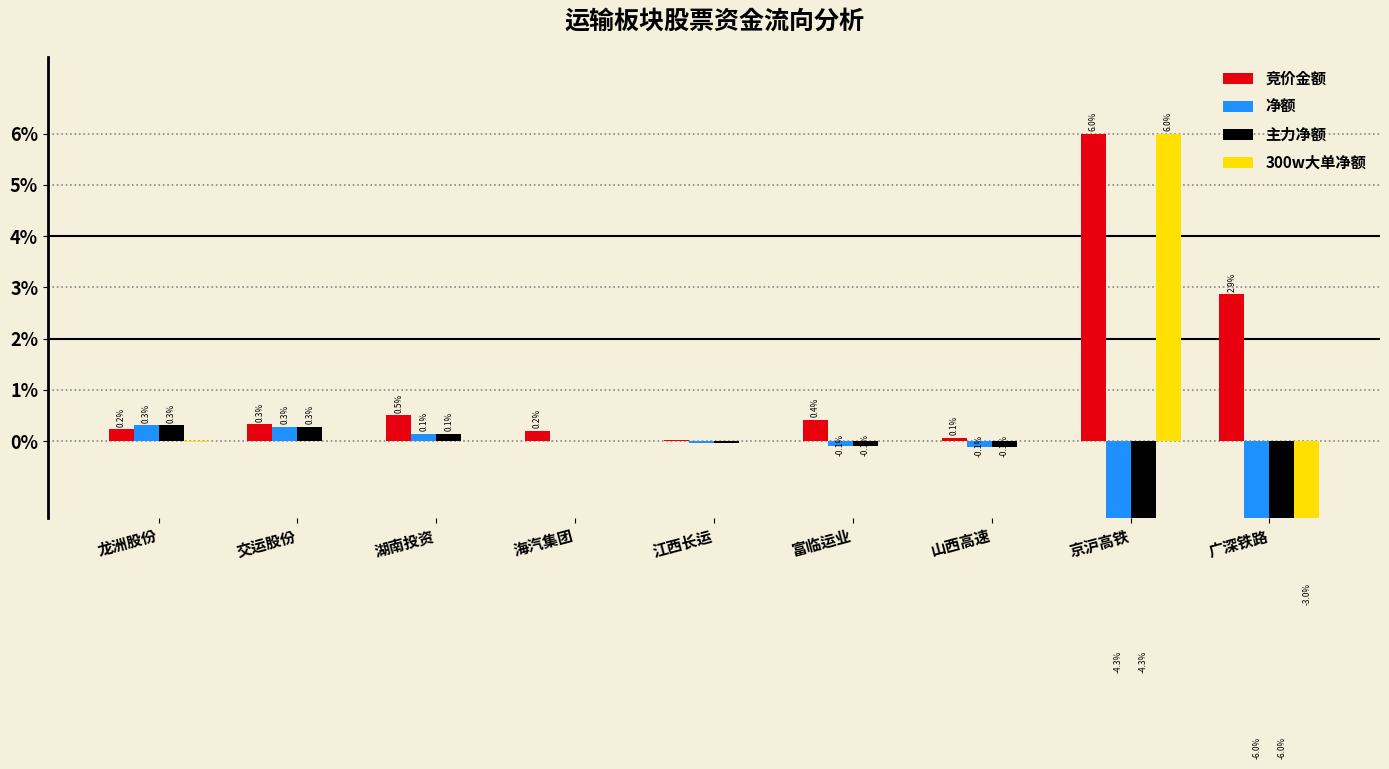

How many negative values does the 300w大单净额 series have?

2